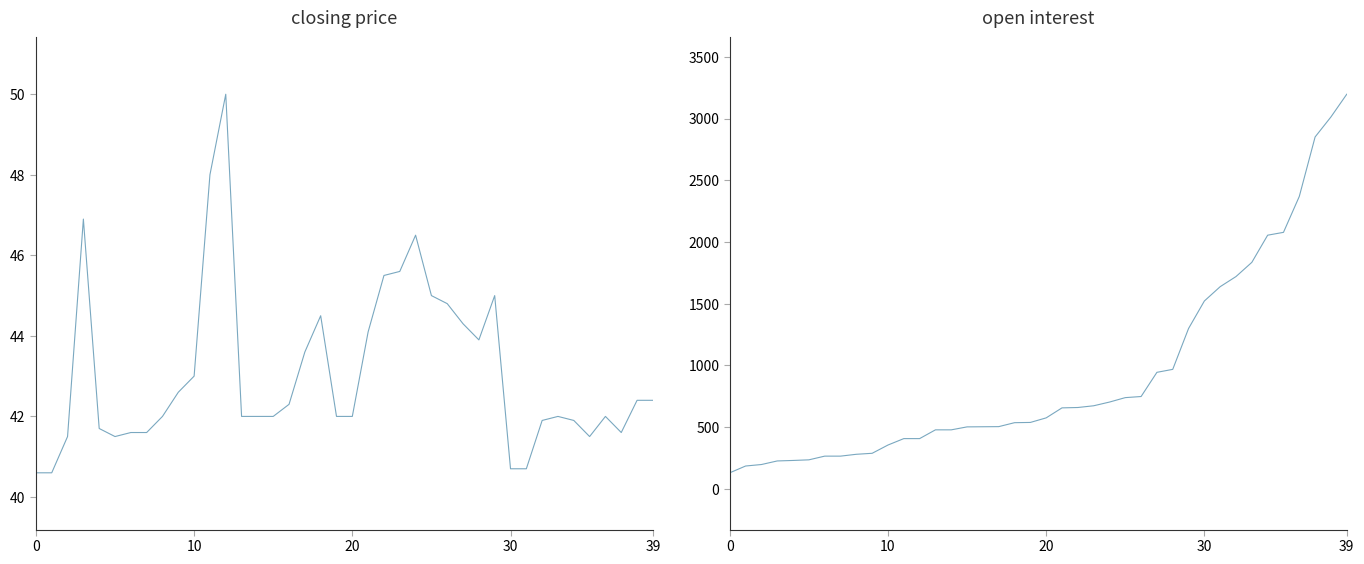

Does the chart have visible grid lines?

No